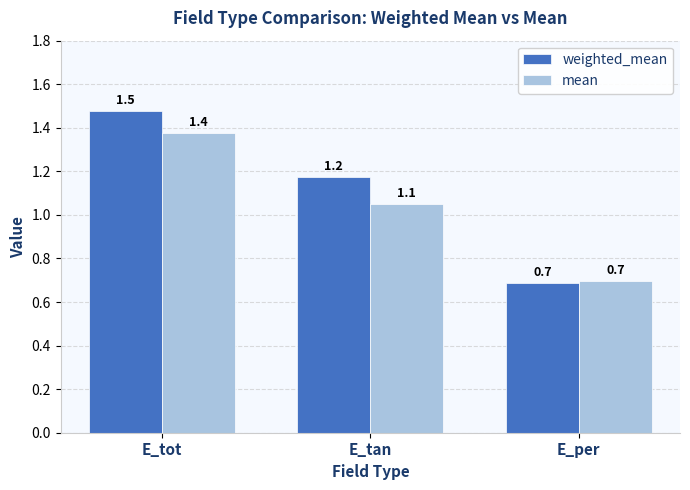

What is the greatest value displayed?

1.5